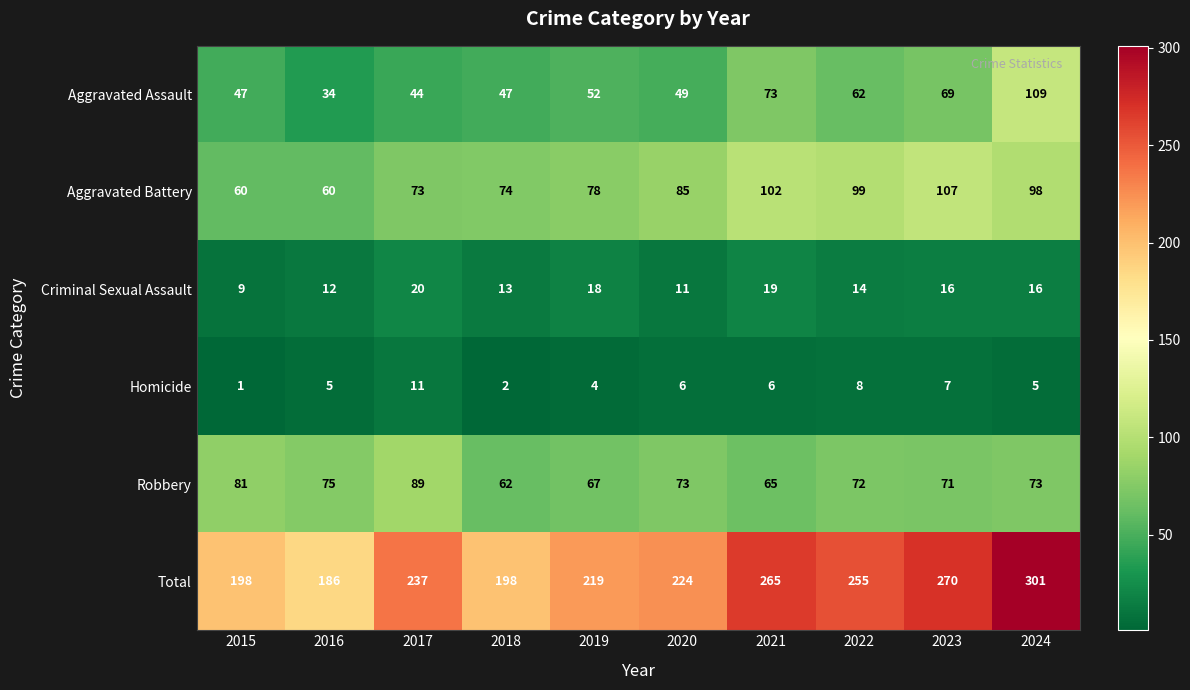

What is the greatest value displayed?

301